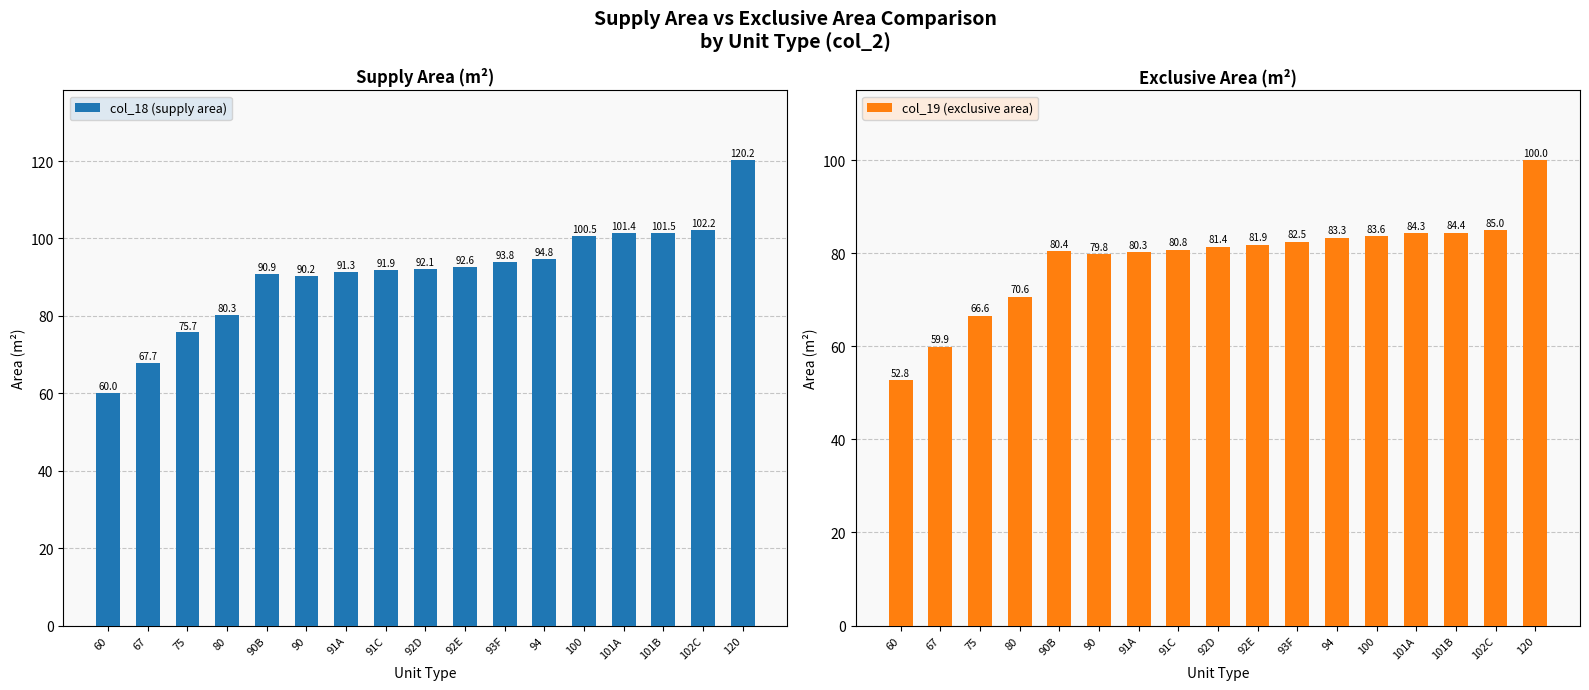

Which series has the largest total across all categories?

col_18 (supply area)